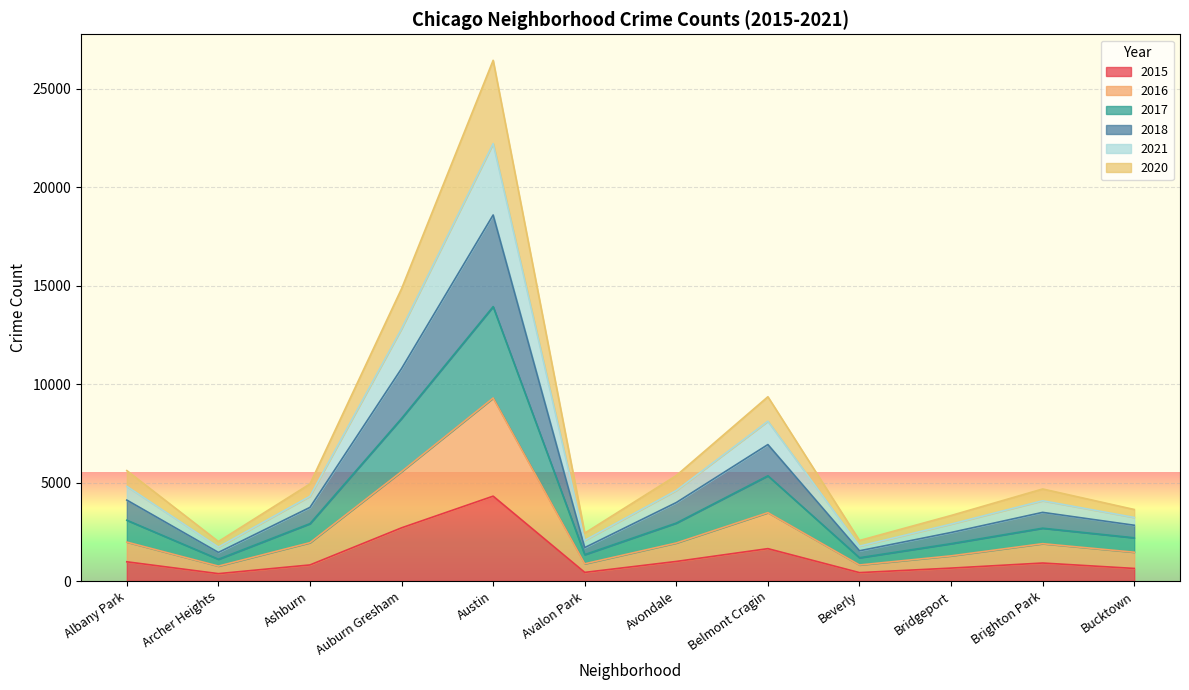

At which category is the sum across all series the highest?

Austin